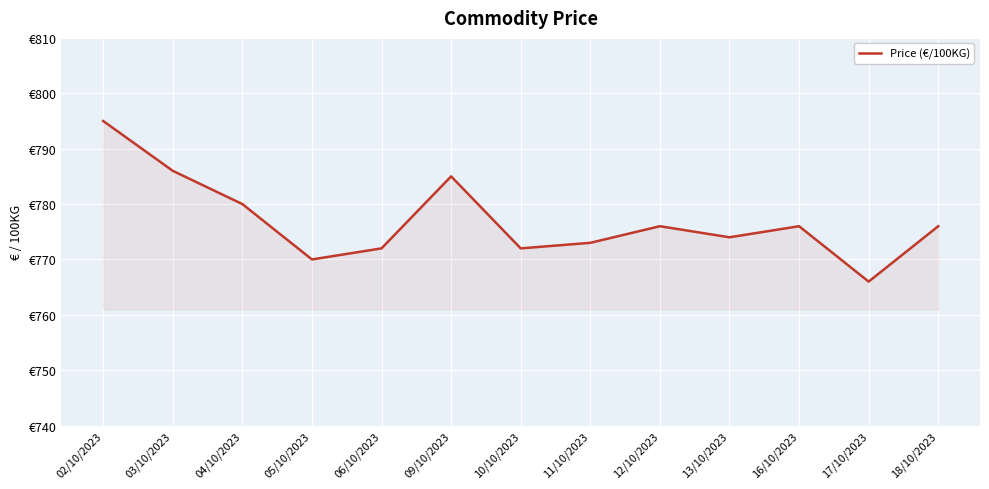

Which category has the lowest value across all series?

17/10/2023